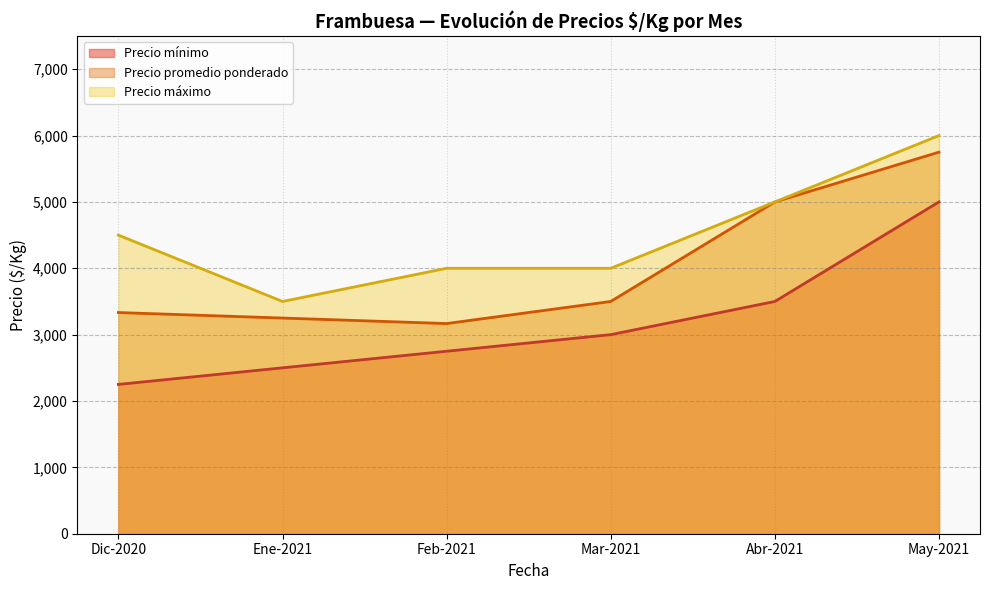

True or false: Precio minimo has more than 1 points higher than both neighbors.

False